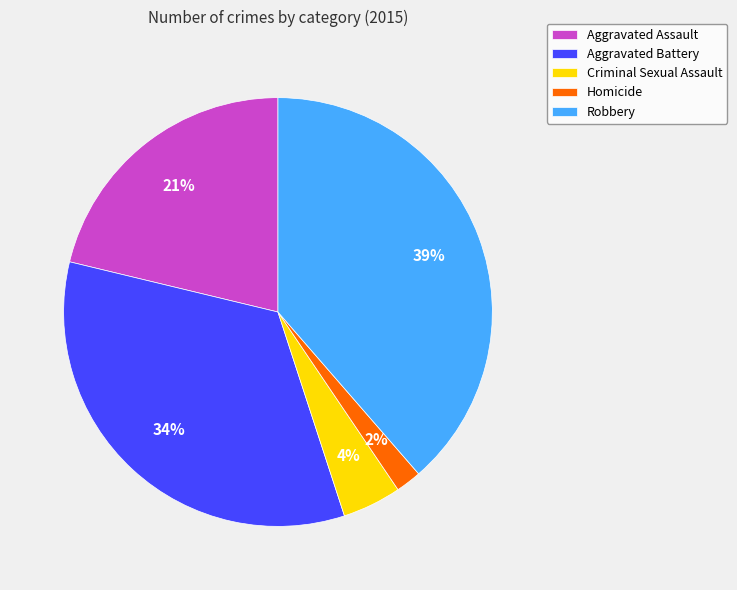

What is the smallest slice in the pie chart?

Homicide